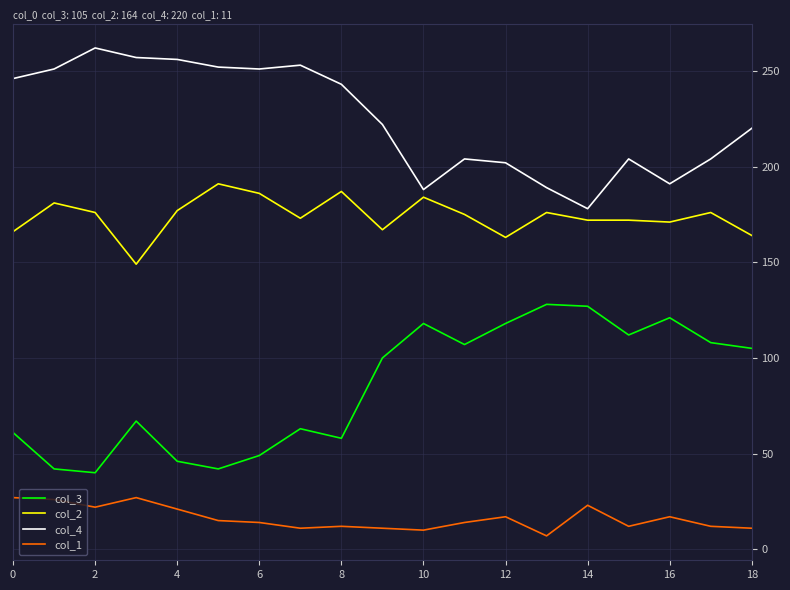

True or false: col_4 and col_1 cross at least once.

False